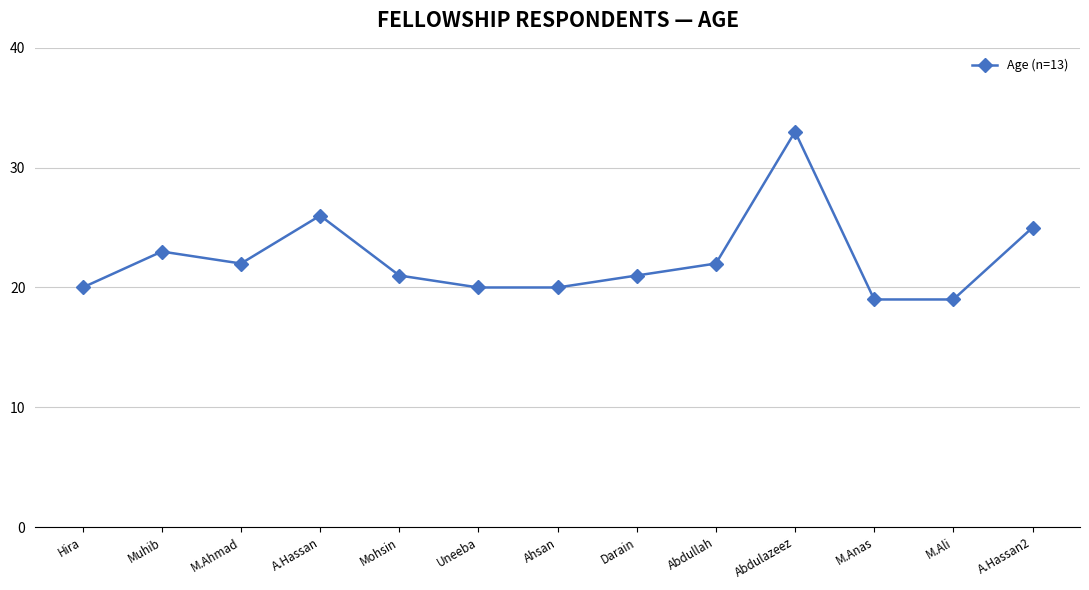

Reading right to left, what are all the values shown in this chart?

A.Hassan2=25	M.Ali=19	M.Anas=19	Abdulazeez=33	Abdullah=22	Darain=21	Ahsan=20	Uneeba=20	Mohsin=21	A.Hassan=26	M.Ahmad=22	Muhib=23	Hira=20